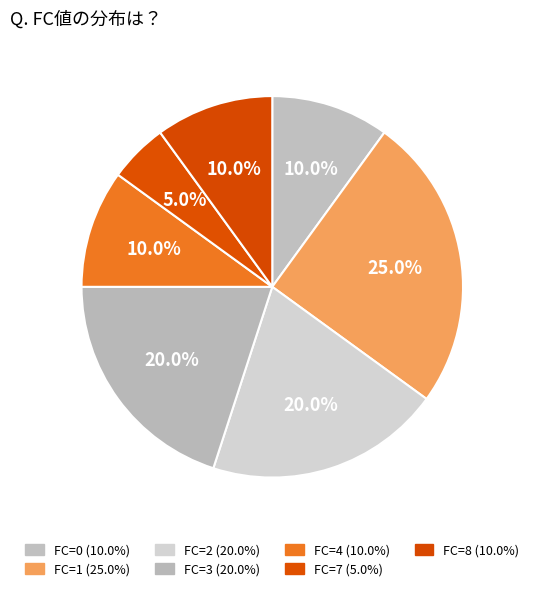

Count the number of slices in the pie.

7